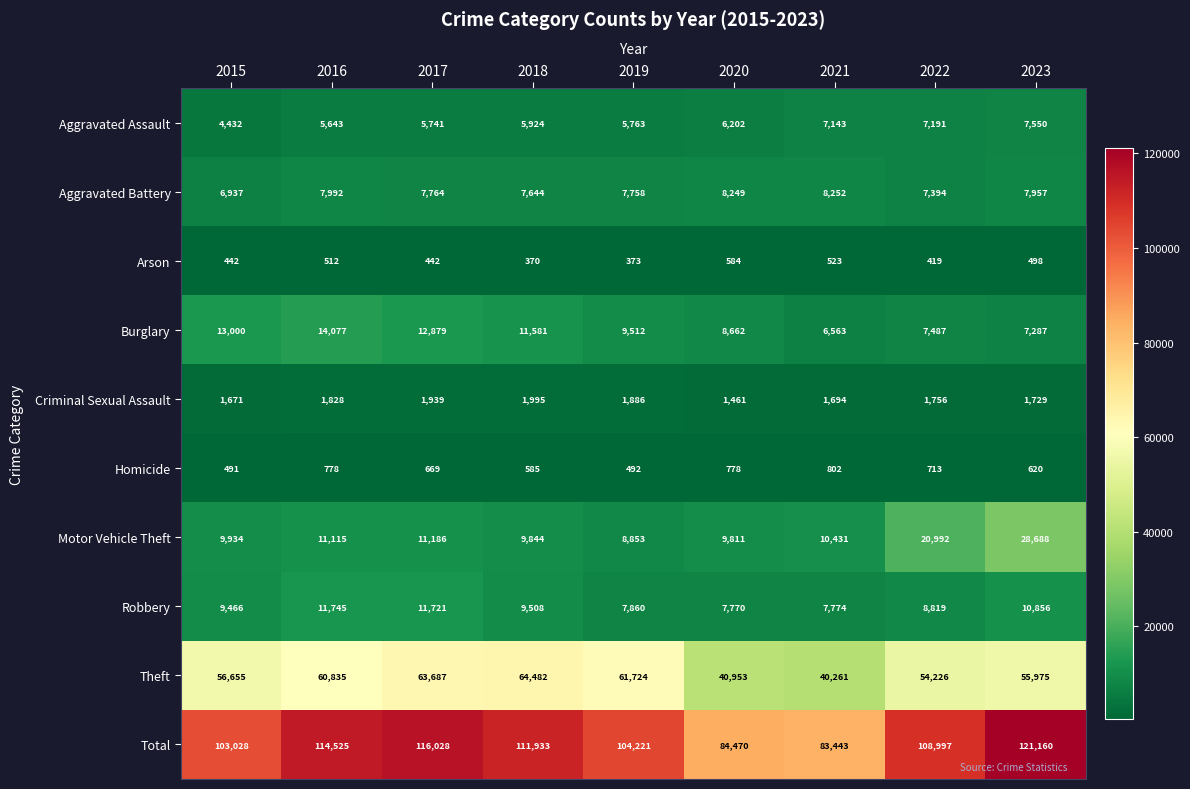

Where is Robbery nearest to the value 9757?

2018